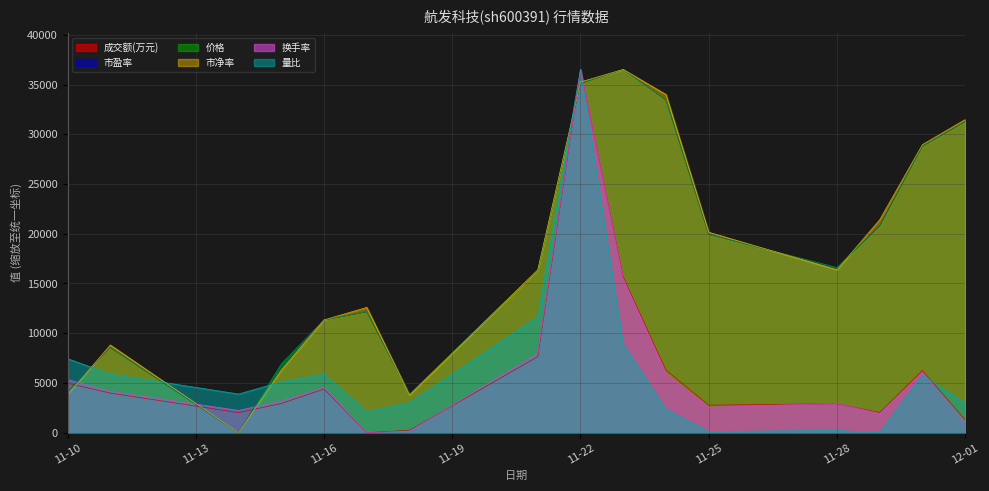

Is the value of 价格 at 2022-11-18 greater than the value of 换手率 at 2022-11-23?

No